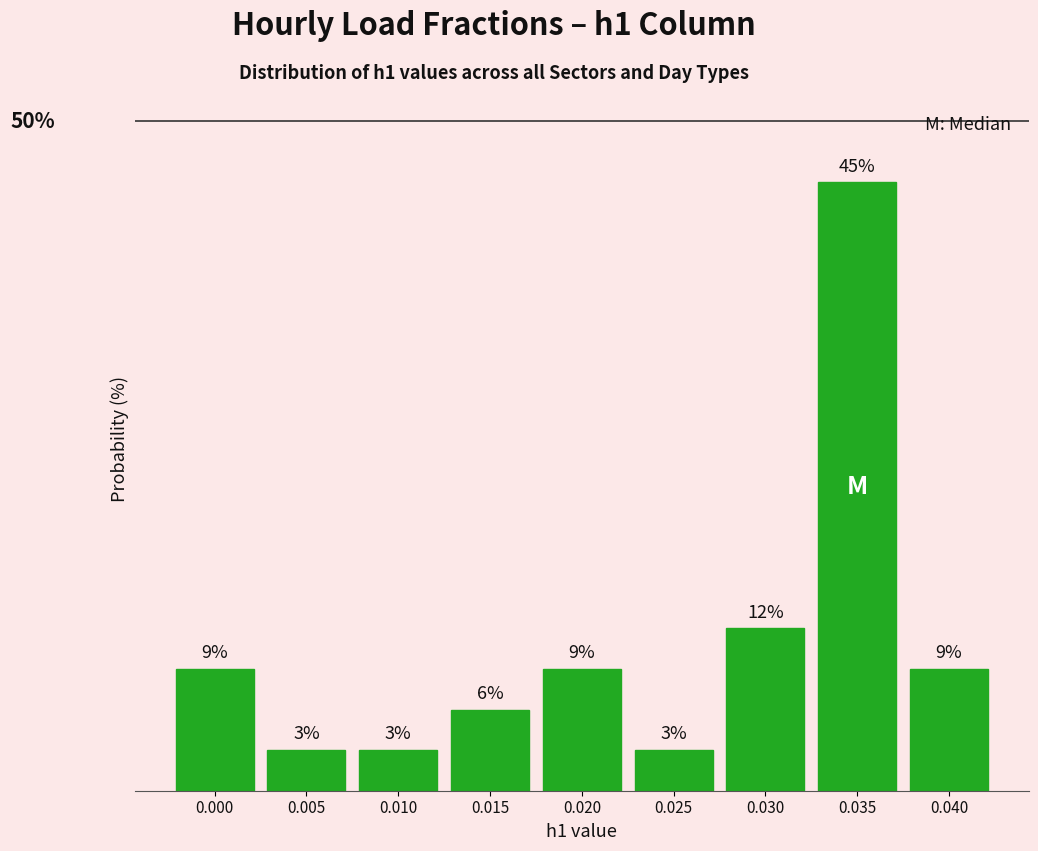

Are the bars horizontal?

No